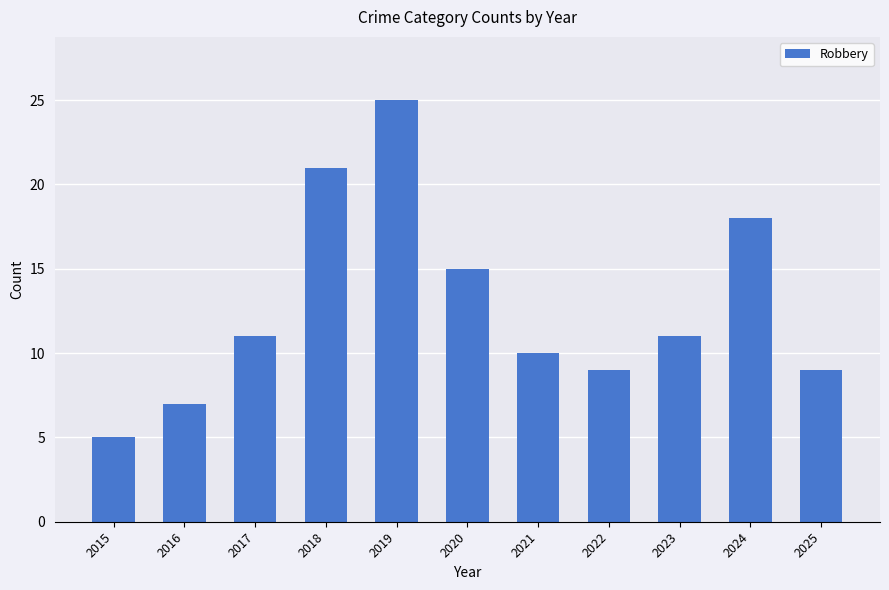

The value at 2021 is 6. True or false?

False